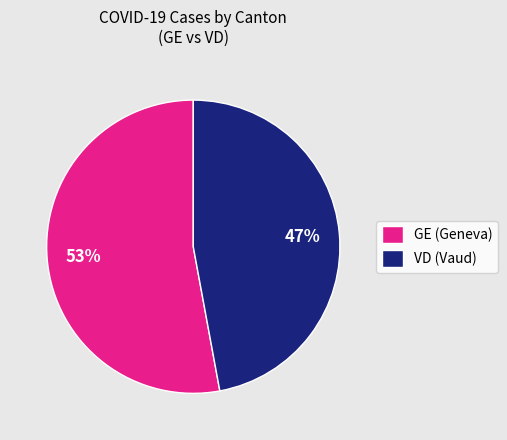

Is VD (Vaud) the majority of the pie?

No